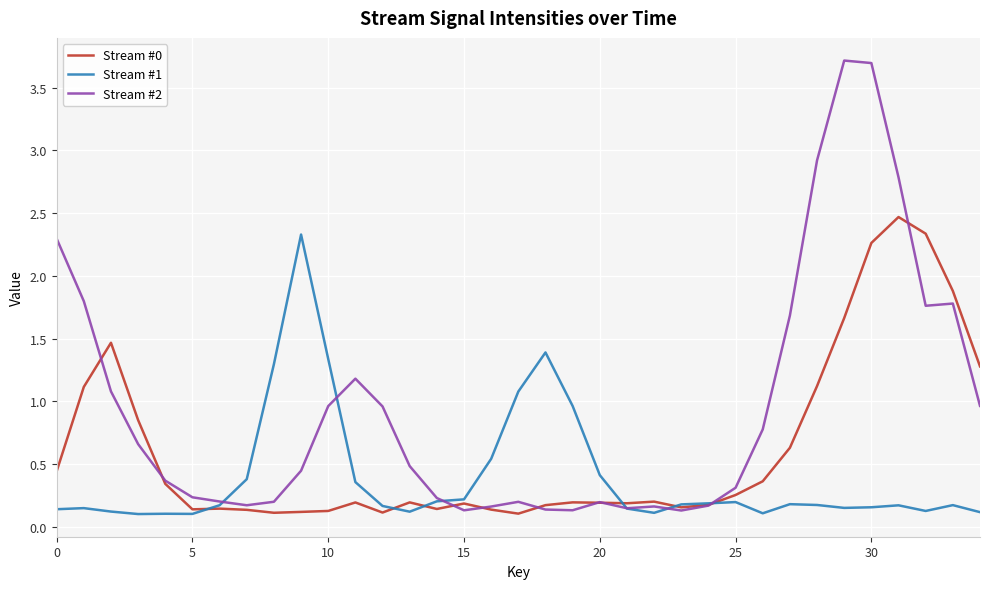

Which series has the largest total across all categories?

Stream #2